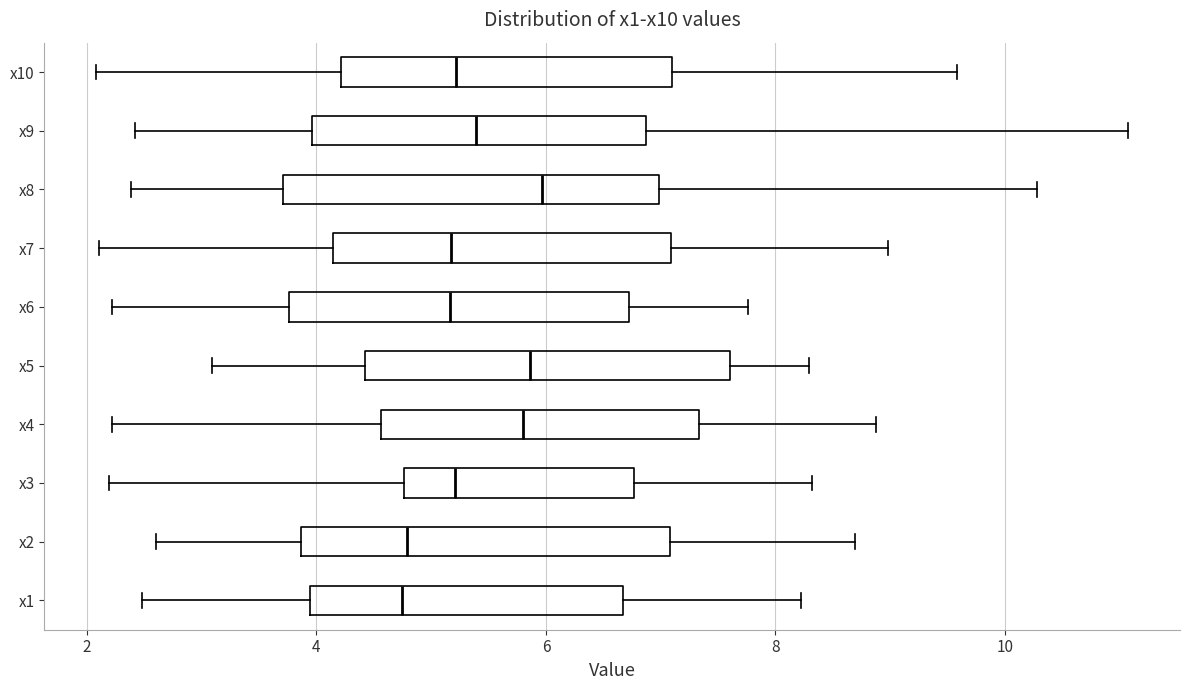

Reading bottom to top, read every box against the x-axis: the position of its median line, the range the box covers, and the ends of its whiskers. The values are not printed on the chart, so give them approximately, as read against the axis.

x1: median 4.8, box 4.0 to 6.6, whiskers 2.4 to 8.2
x2: median 4.8, box 3.8 to 7.0, whiskers 2.6 to 8.6
x3: median 5.2, box 4.8 to 6.8, whiskers 2.2 to 8.4
x4: median 5.8, box 4.6 to 7.4, whiskers 2.2 to 8.8
x5: median 5.8, box 4.4 to 7.6, whiskers 3.0 to 8.2
x6: median 5.2, box 3.8 to 6.8, whiskers 2.2 to 7.8
x7: median 5.2, box 4.2 to 7.0, whiskers 2.2 to 9.0
x8: median 6.0, box 3.8 to 7.0, whiskers 2.4 to 10.2
x9: median 5.4, box 4.0 to 6.8, whiskers 2.4 to 11.0
x10: median 5.2, box 4.2 to 7.0, whiskers 2.0 to 9.6